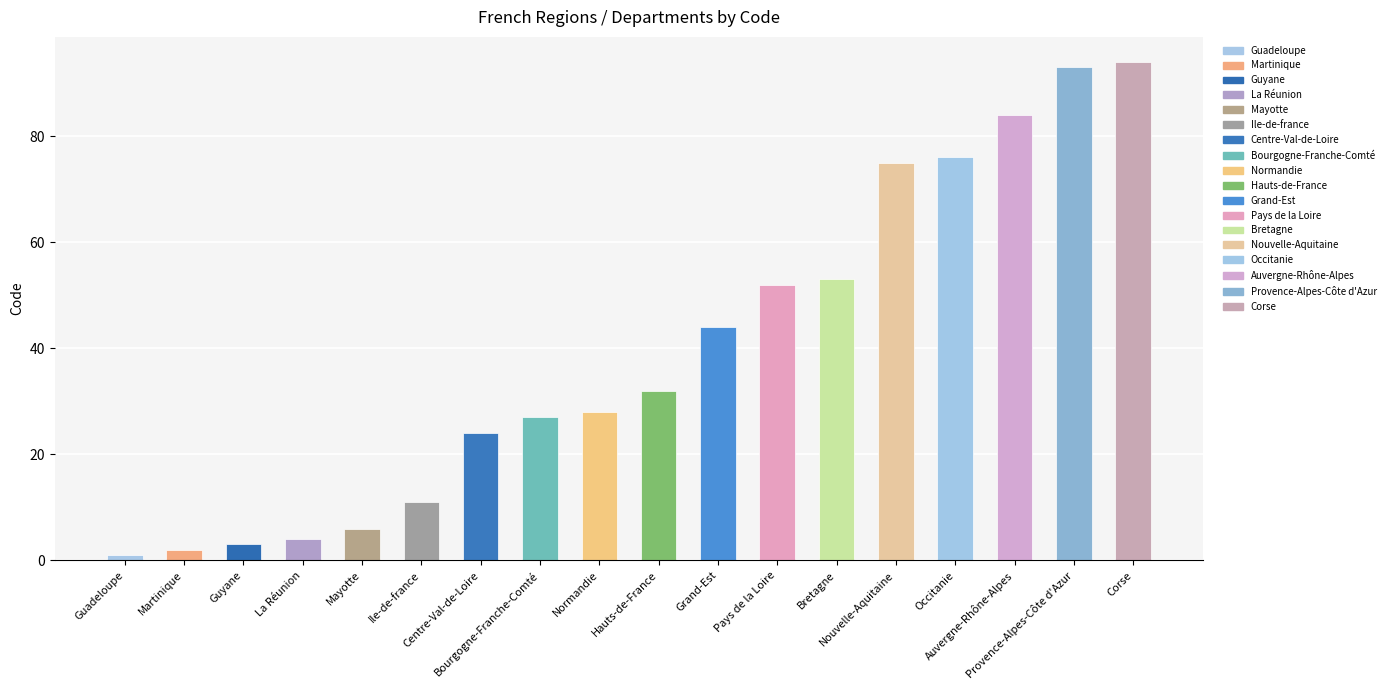

List the labels in order of value, smallest first.

Guadeloupe, Martinique, Guyane, La Réunion, Mayotte, Ile-de-france, Centre-Val-de-Loire, Bourgogne-Franche-Comté, Normandie, Hauts-de-France, Grand-Est, Pays de la Loire, Bretagne, Nouvelle-Aquitaine, Occitanie, Auvergne-Rhône-Alpes, Provence-Alpes-Côte d'Azur, Corse